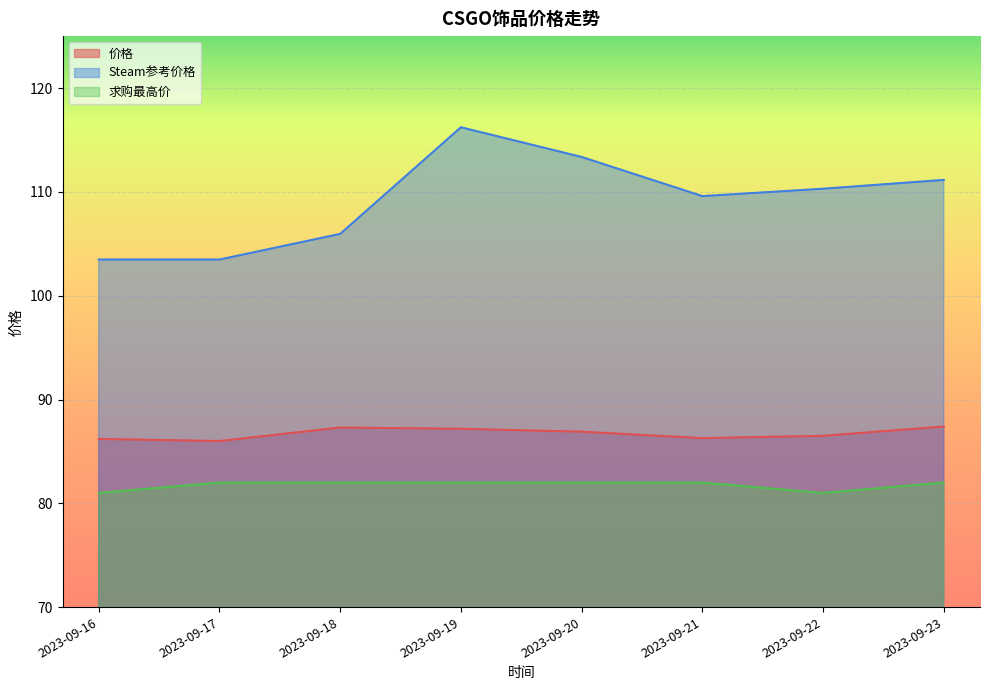

Which series has the largest range (max minus min)?

Steam参考价格